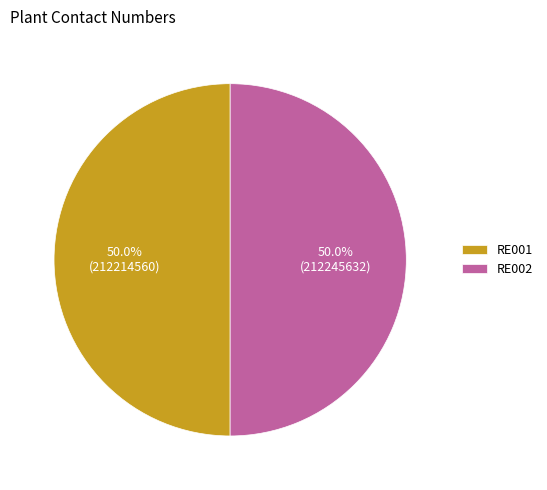

Approximately how many times larger is the value at RE002 compared to RE001?

1.0